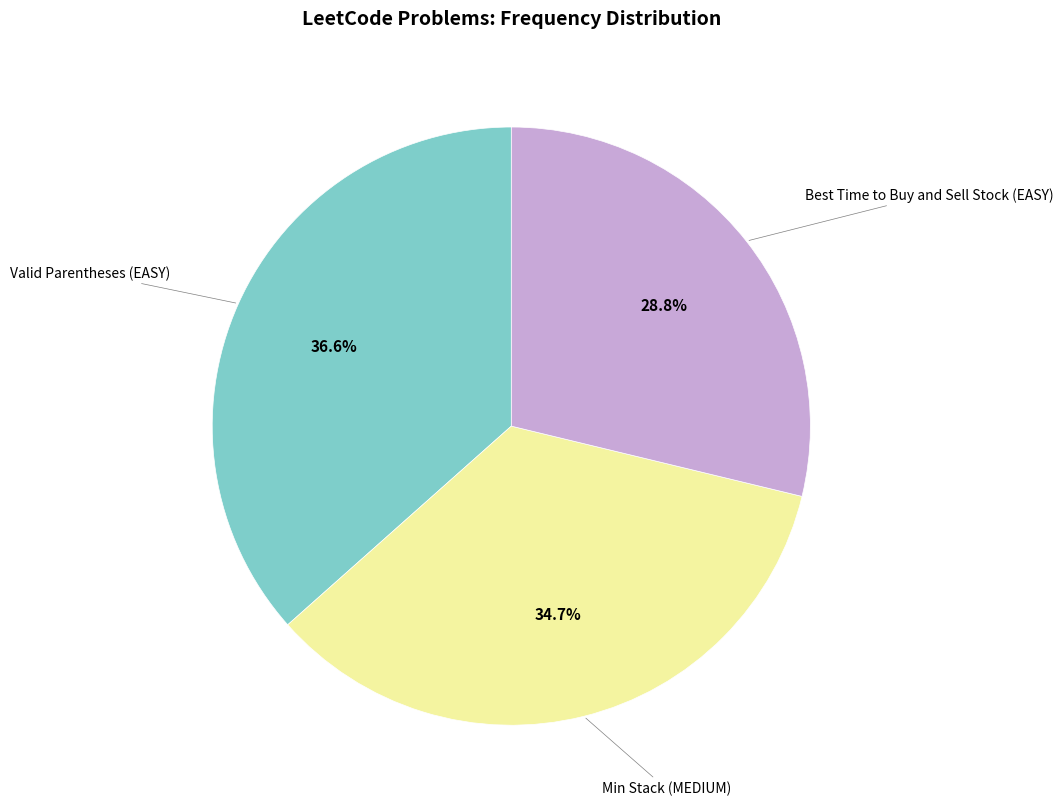

Count the number of slices in the pie.

3